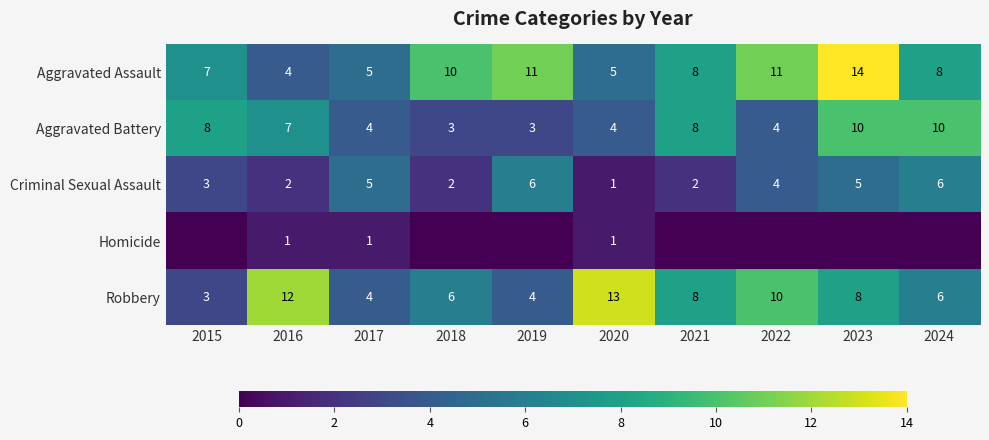

What is the total value across all series at 2018?

21